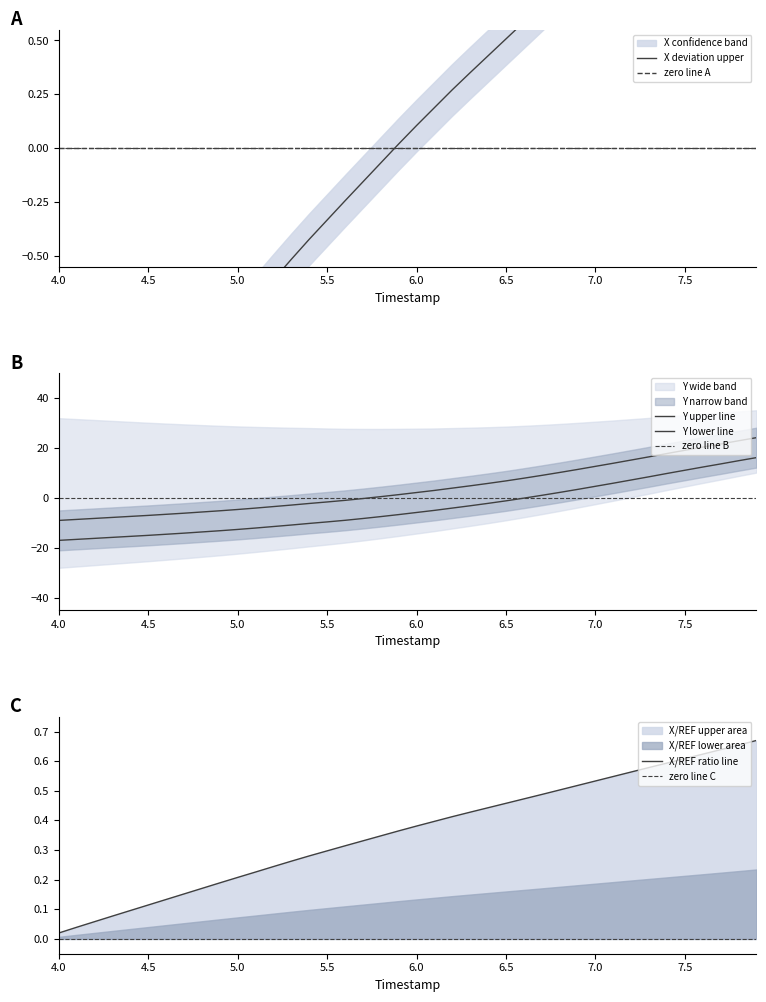

At which label is X/REF ratio line closest to 0?

4.0